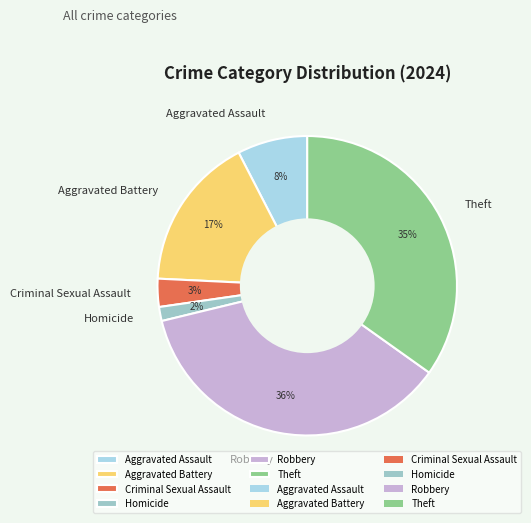

Count the number of slices in the pie.

6